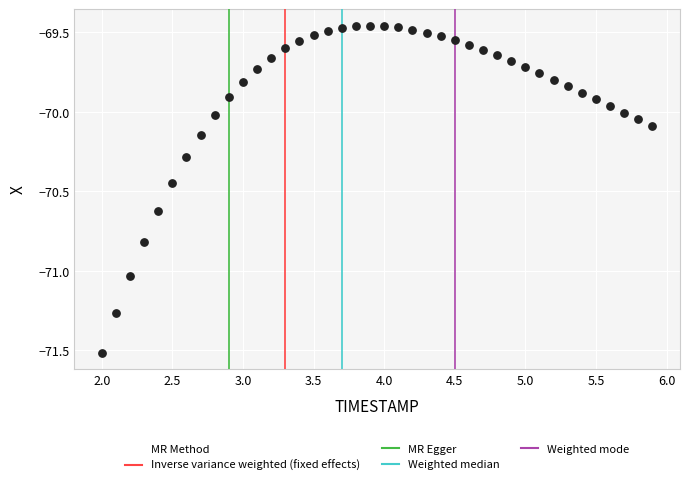

What is the range of X values (max minus min)?

3.9